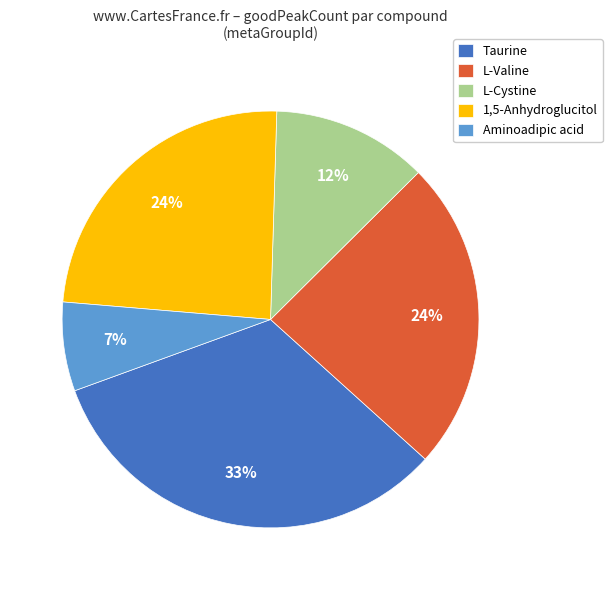

Do Taurine and 1,5-Anhydroglucitol together represent more than half of the pie?

Yes